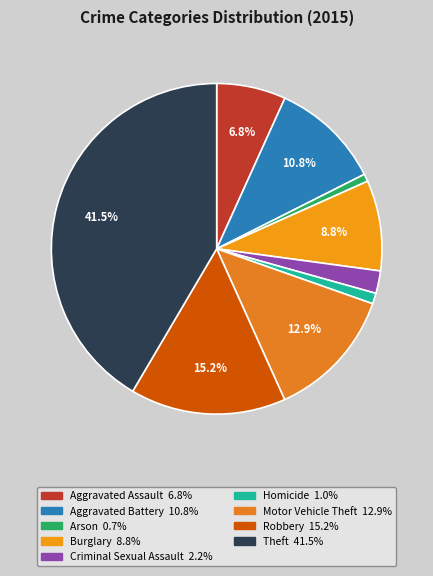

Count the number of slices in the pie.

9